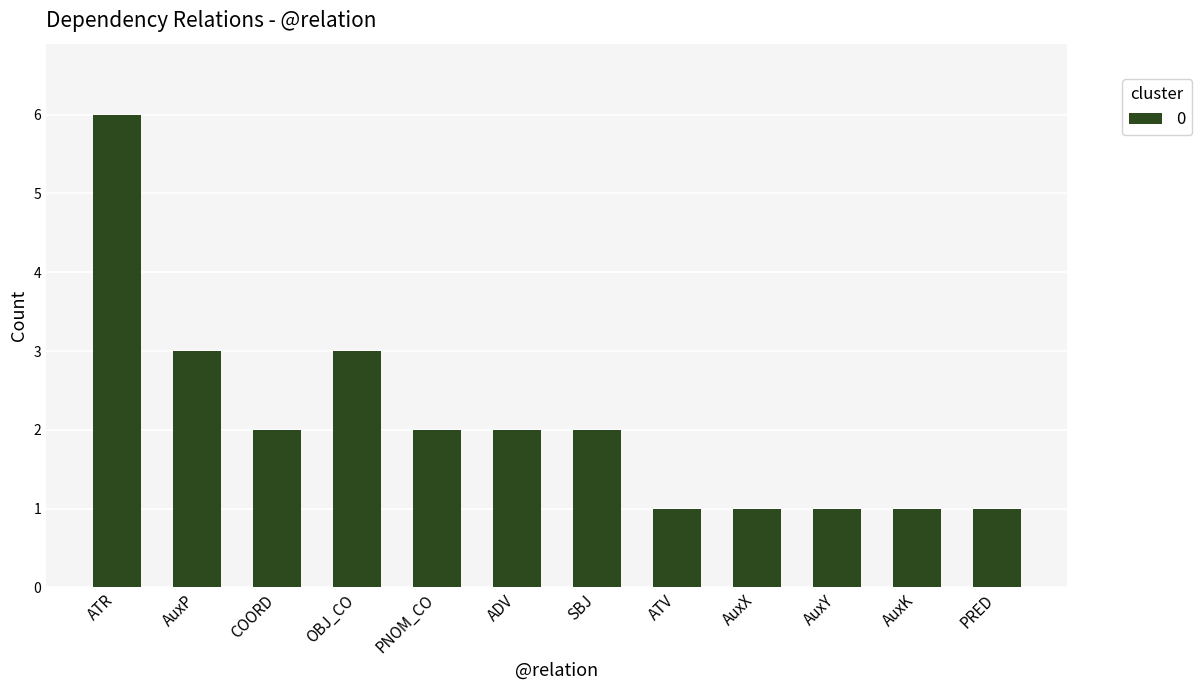

What is the ratio of the value at AuxP to the value at ATR?

0.5